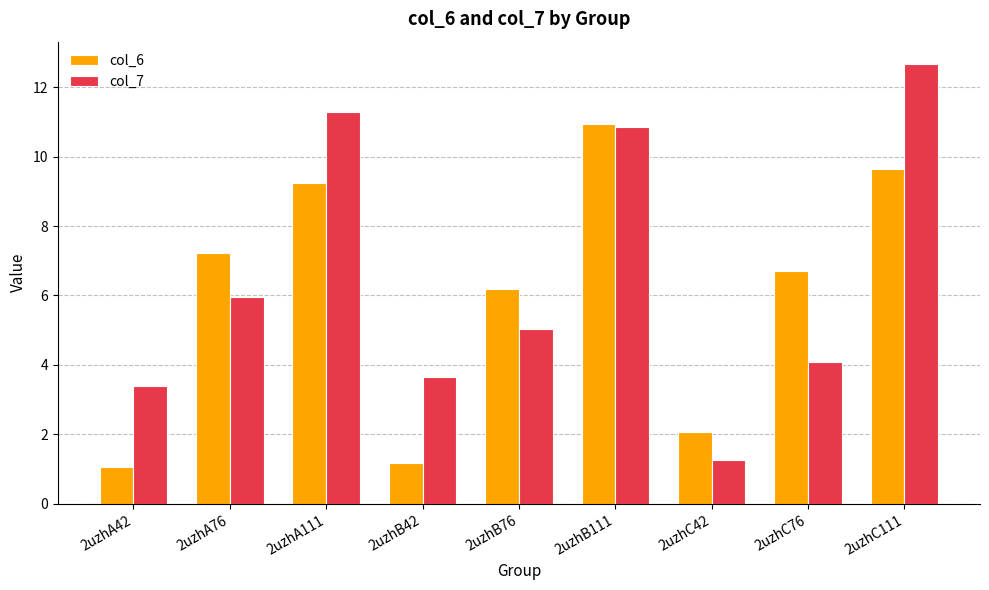

Which series has the widest spread of values?

col_7